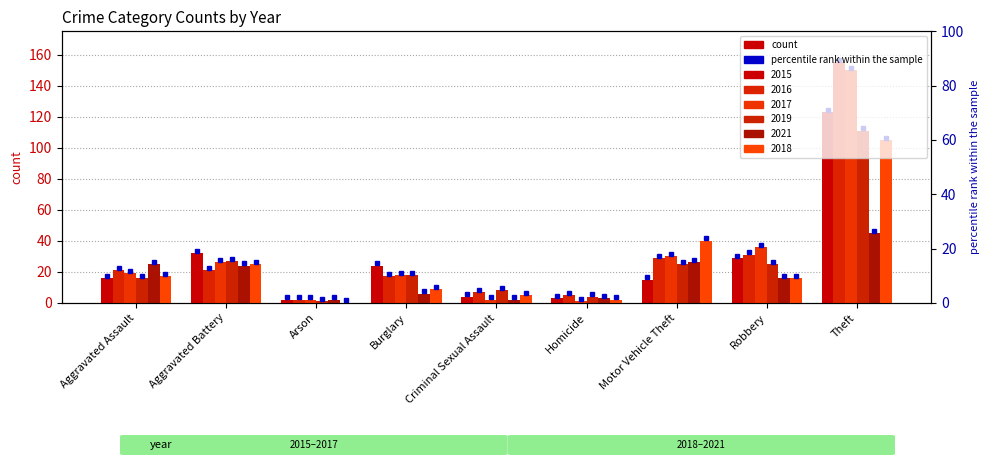

Is the value of 2021 at Robbery greater than the value of 2016 at Aggravated Assault?

No